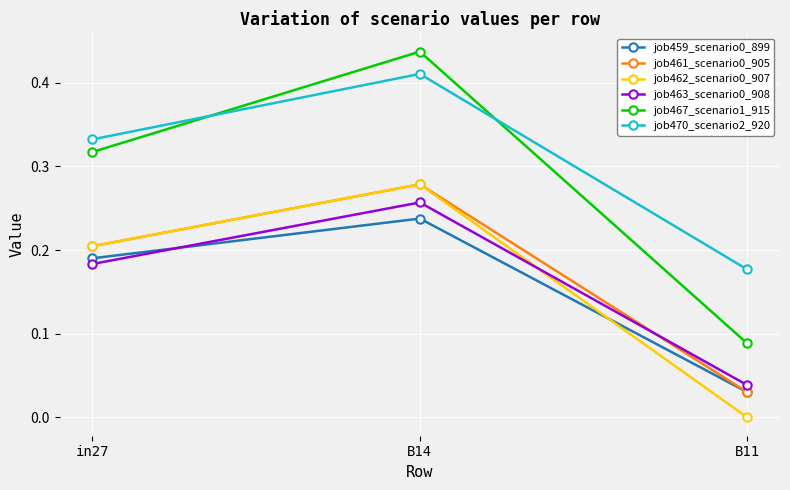

Between B14 and B11, which series saw the biggest shift?

job467_scenario1_915